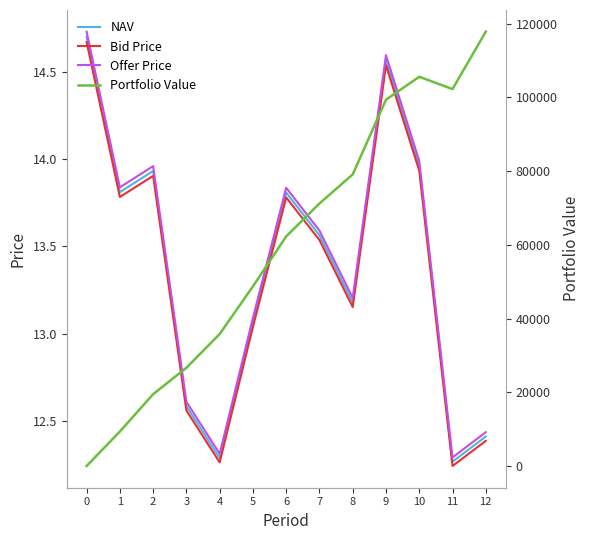

What is the total value across all series at 5?

48767.4